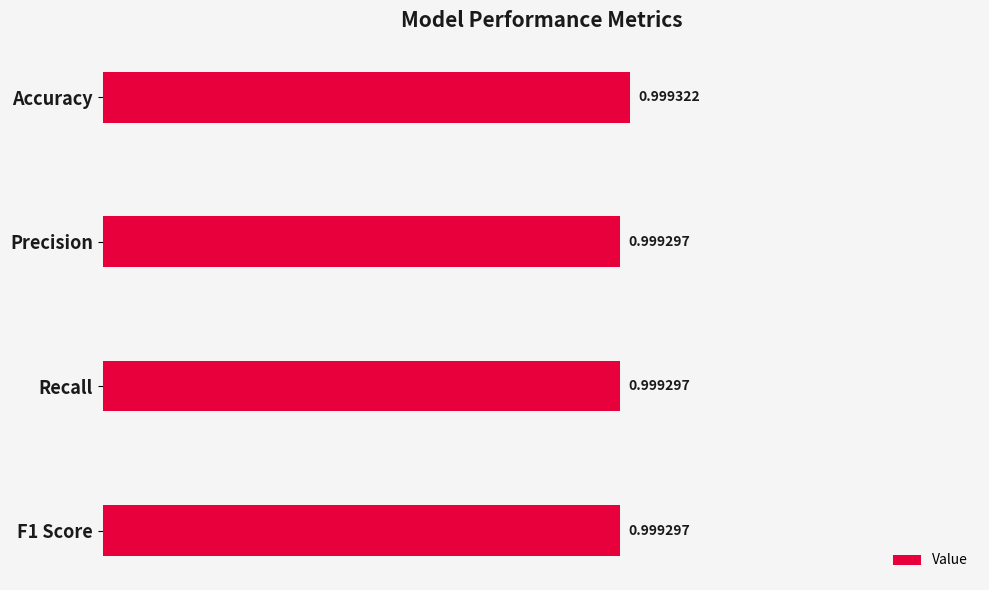

How many bars are there in total?

4